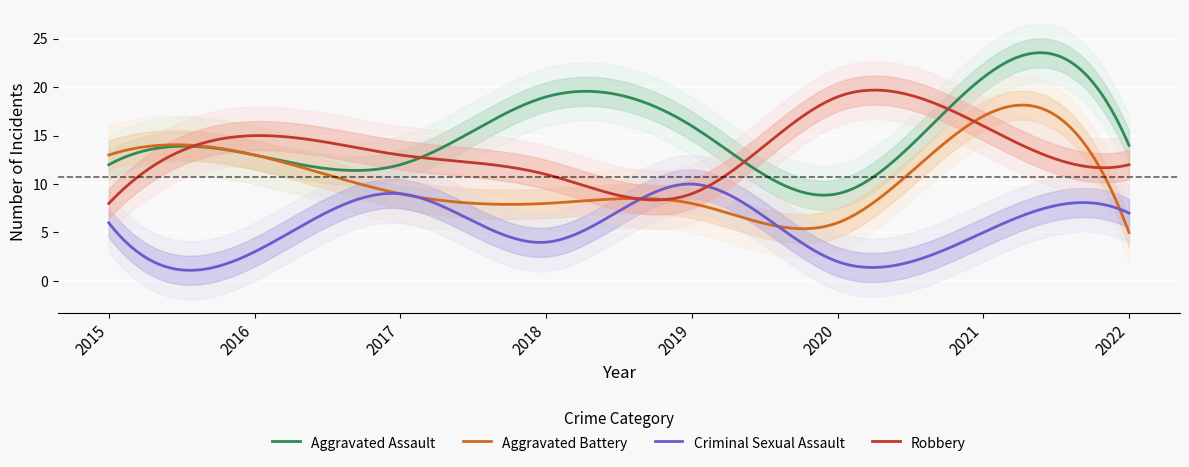

Which series has the largest total across all categories?

Aggravated Assault